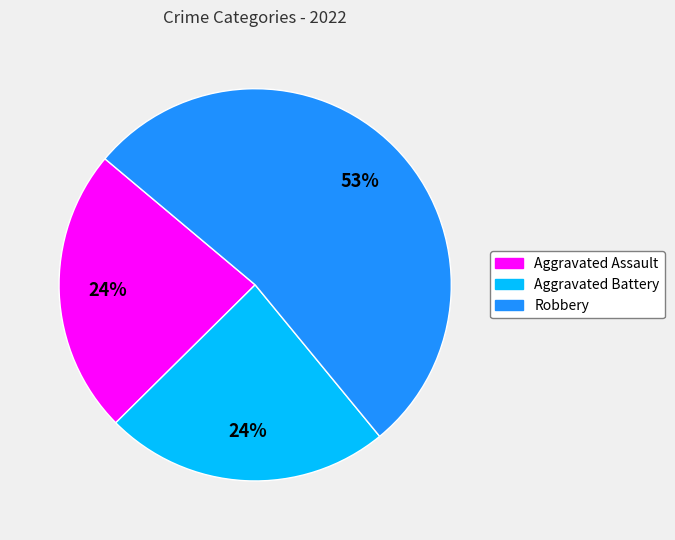

To the nearest percent, what is the difference between the largest and smallest slice percentages?

29%